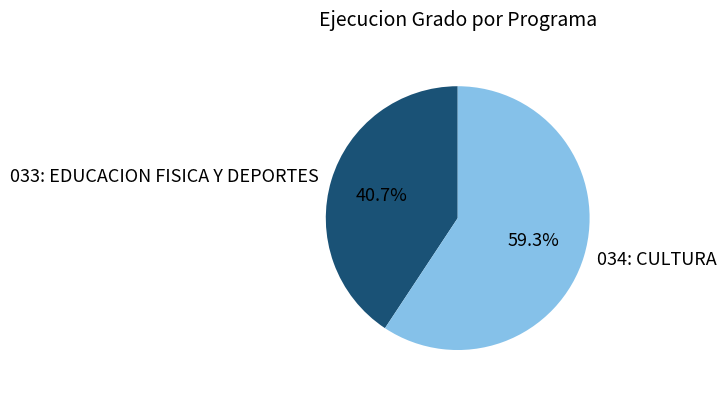

To the nearest percent, what portion does 033: EDUCACION FISICA Y DEPORTES represent?

41%